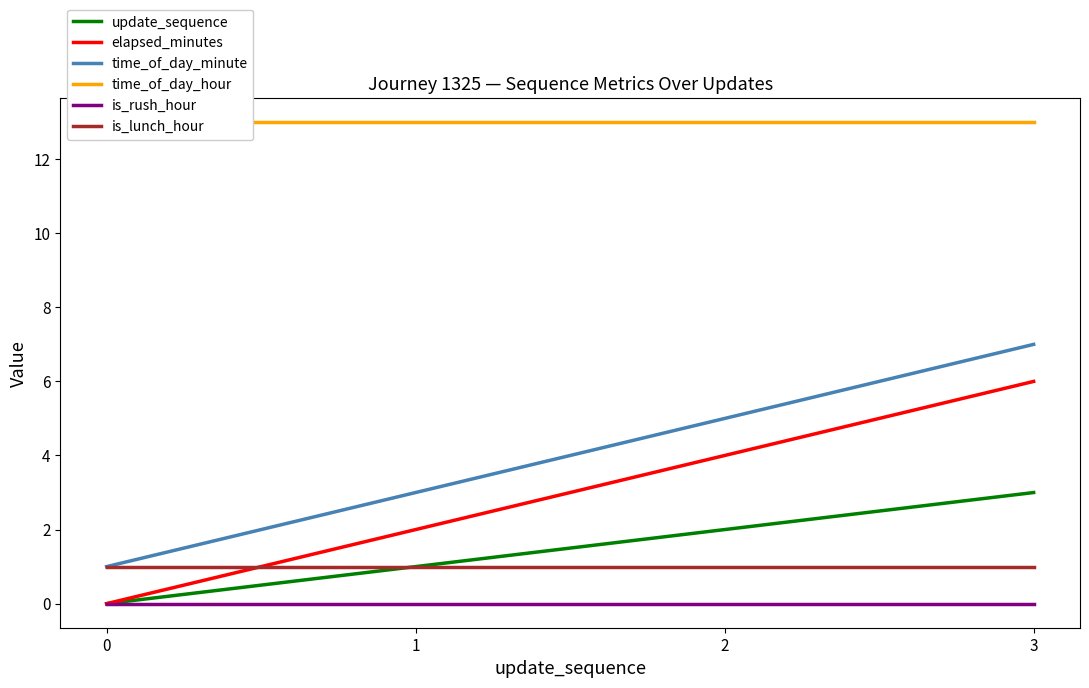

Rank the series at 0 from lowest to highest value.

update_sequence, elapsed_minutes, is_rush_hour, time_of_day_minute, is_lunch_hour, time_of_day_hour